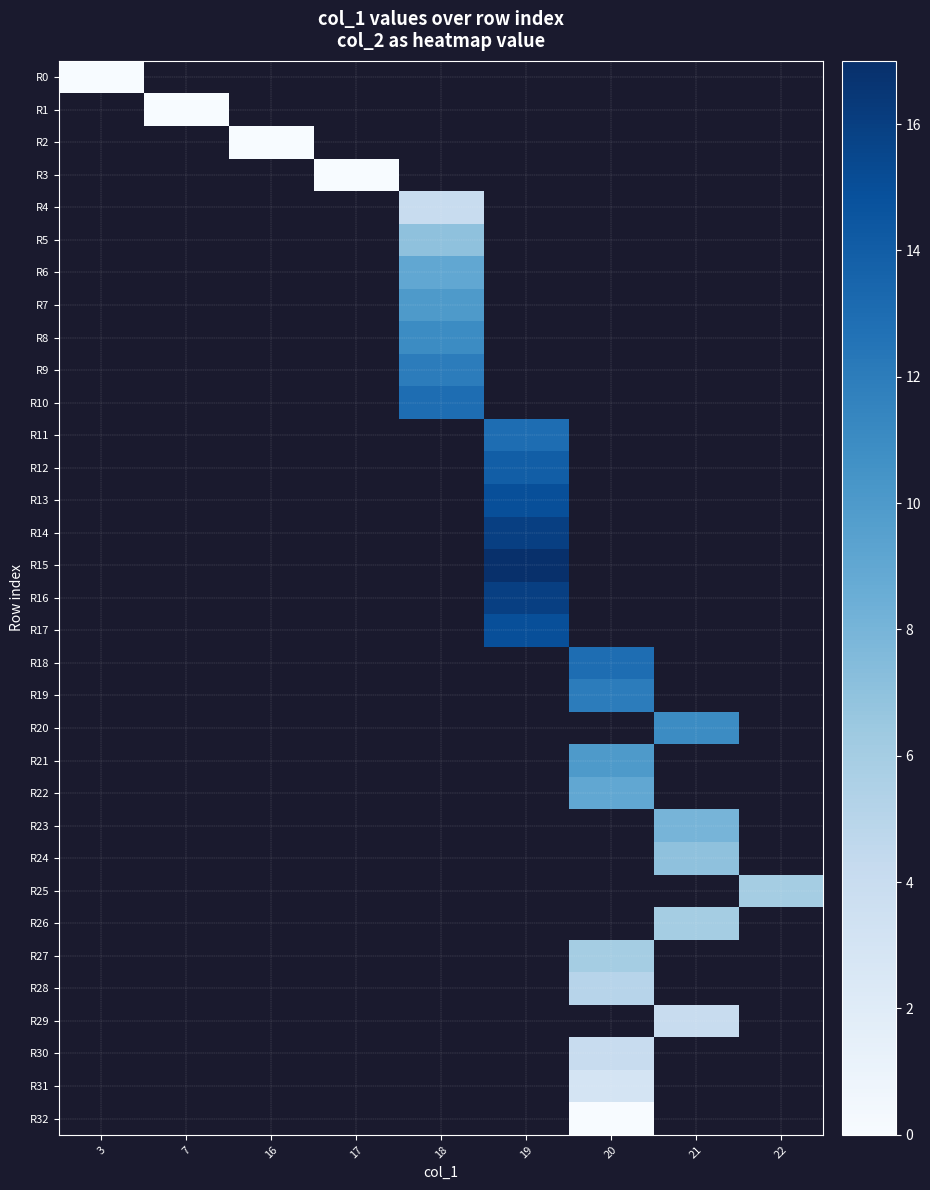

Count the number of data series in this chart.

33